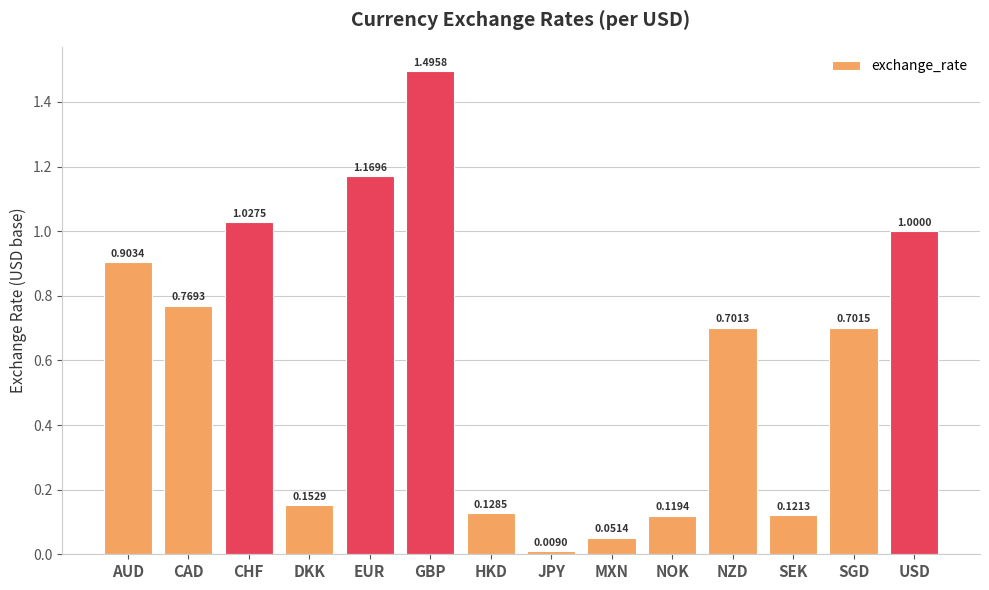

Which label corresponds to the largest value in the chart?

GBP